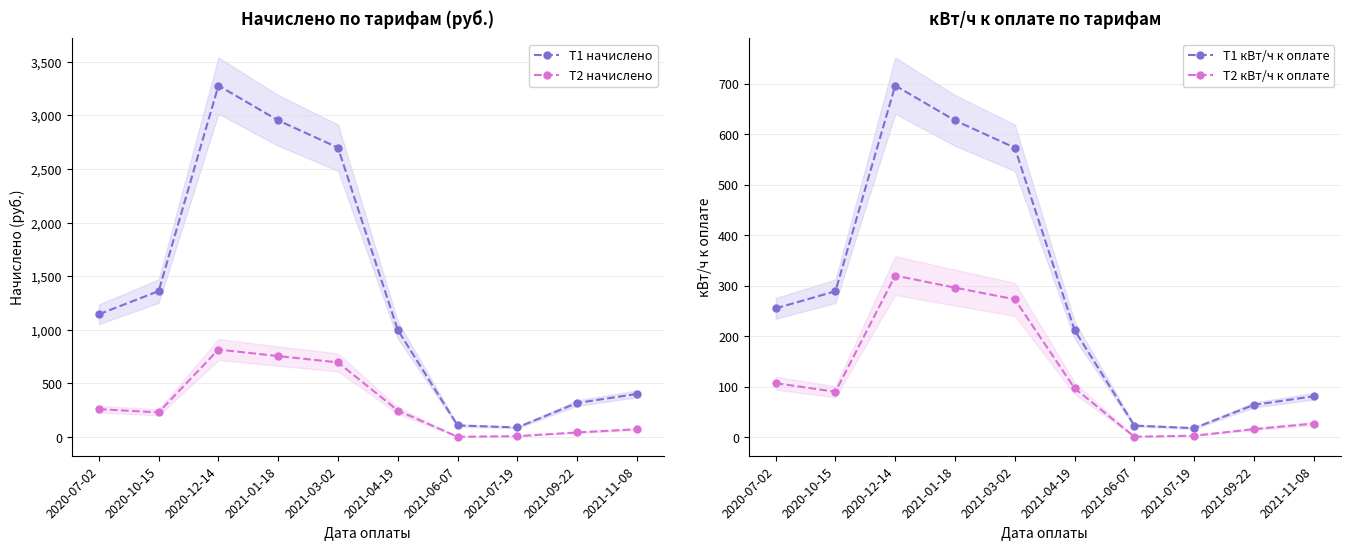

What are all the series names shown in the legend?

Т1 начислено, Т2 начислено, Т1 кВт/ч к оплате, Т2 кВт/ч к оплате